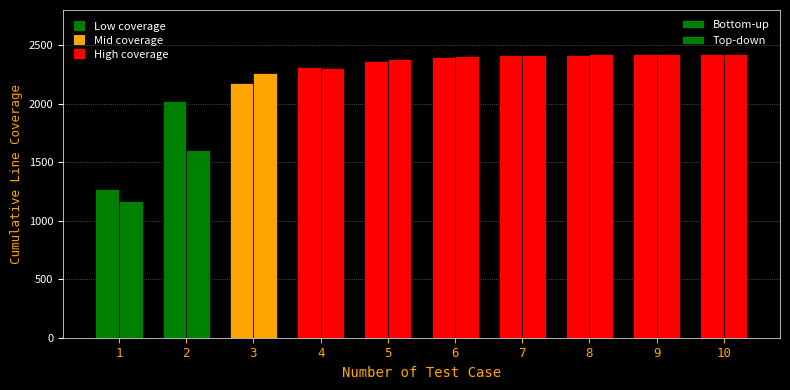

How many data points in Bottom-up are above 2396?

5